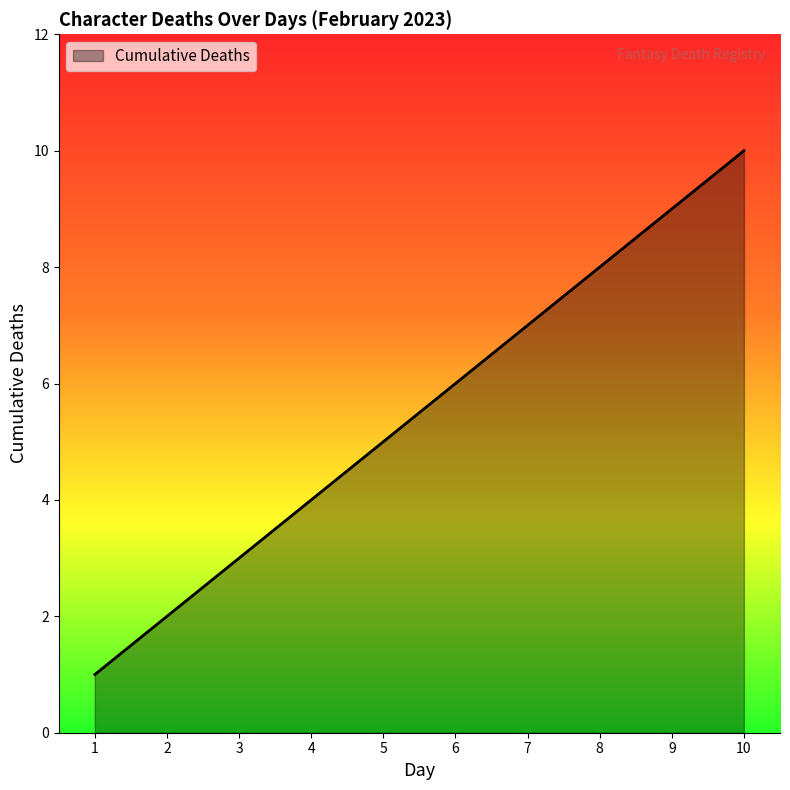

List the labels in order of value, smallest first.

1, 2, 3, 4, 5, 6, 7, 8, 9, 10